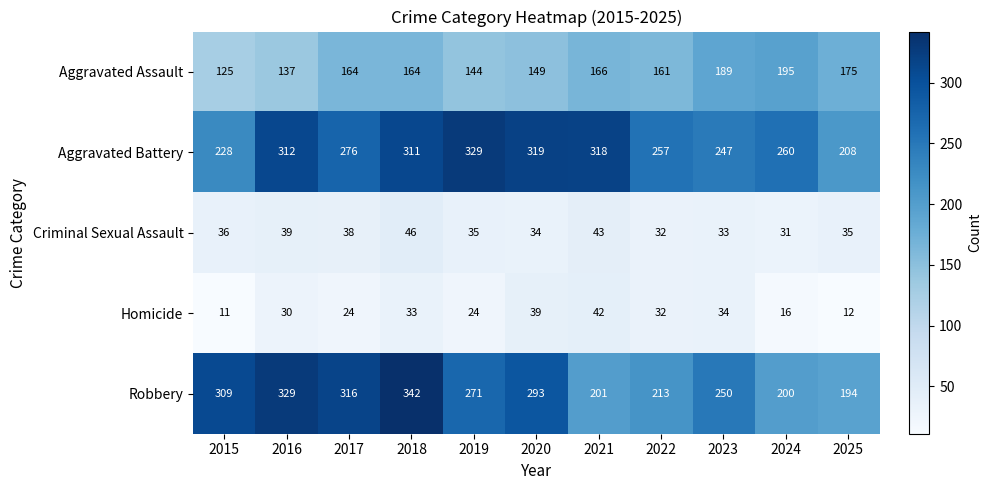

List the labels in order of Robbery value, largest first.

2018, 2016, 2017, 2015, 2020, 2019, 2023, 2022, 2021, 2024, 2025